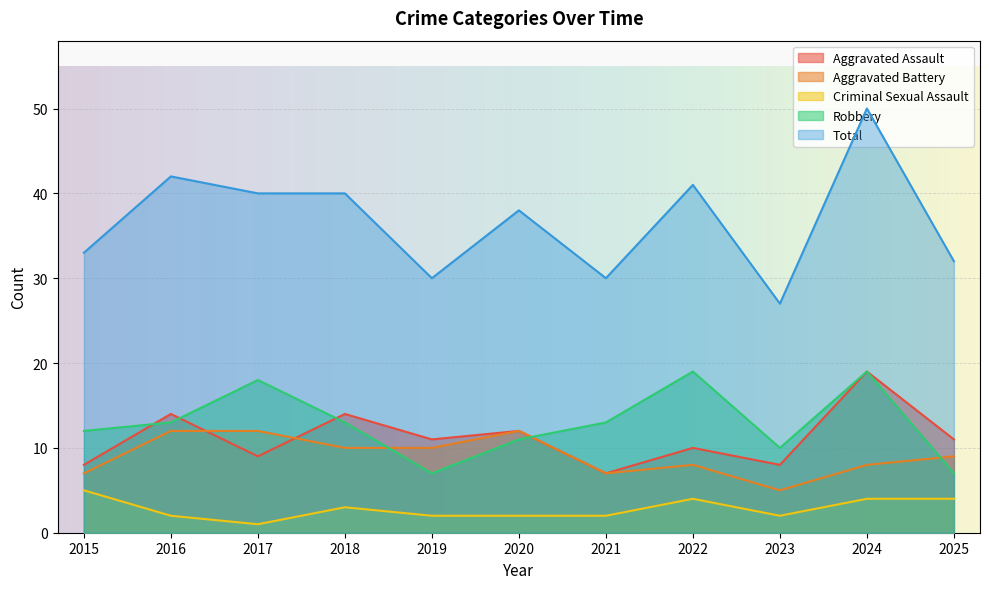

Which label corresponds to the largest value in the chart?

2024